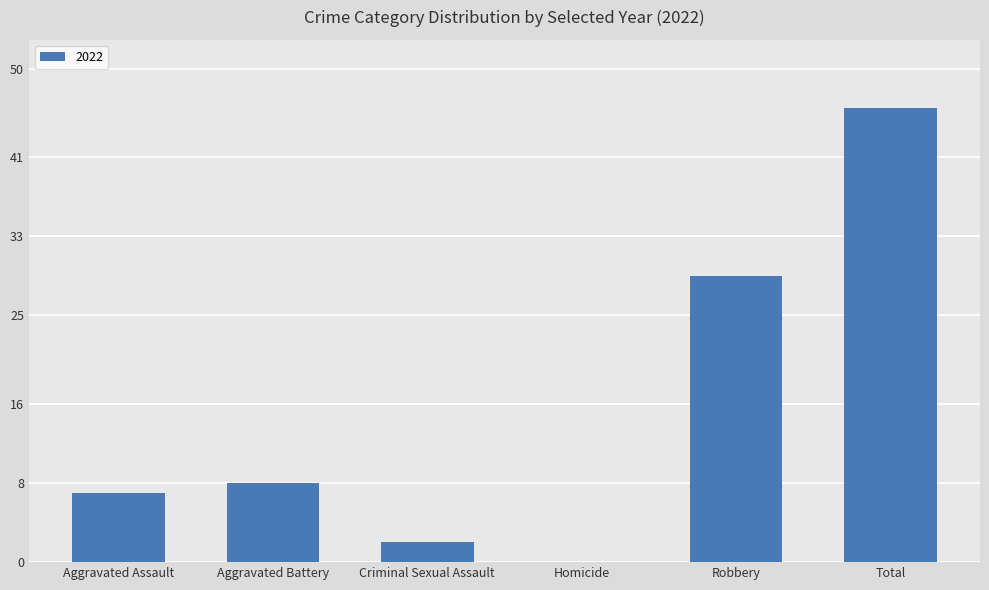

What is the change in value from Aggravated Assault to Homicide?

-7